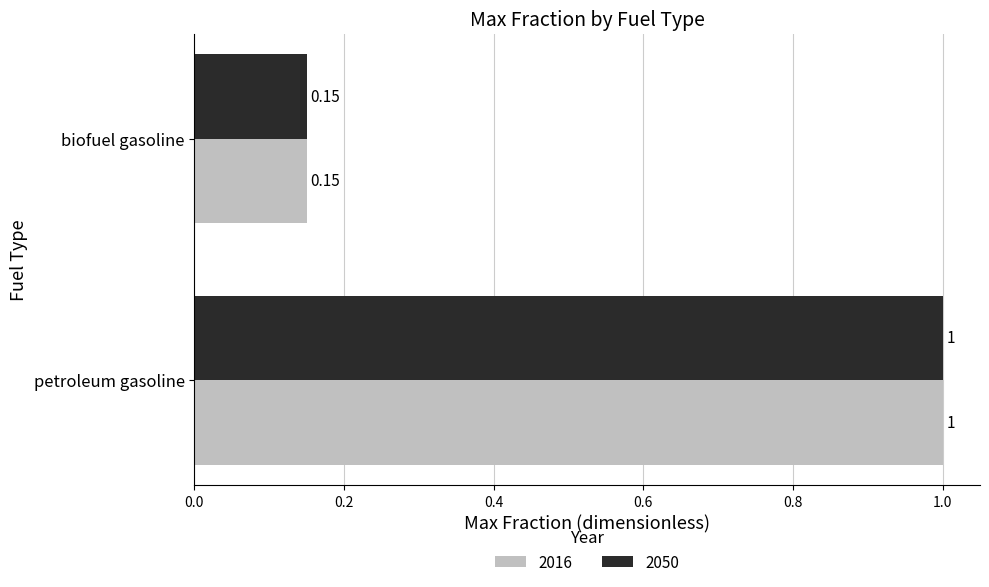

Which label corresponds to the largest value in the chart?

petroleum gasoline